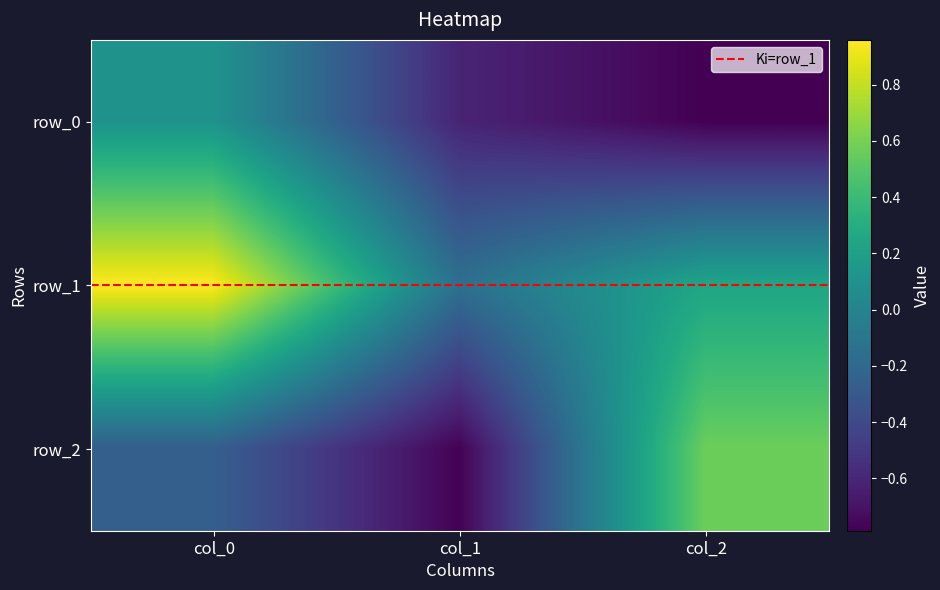

What is the smallest value displayed?

-0.8